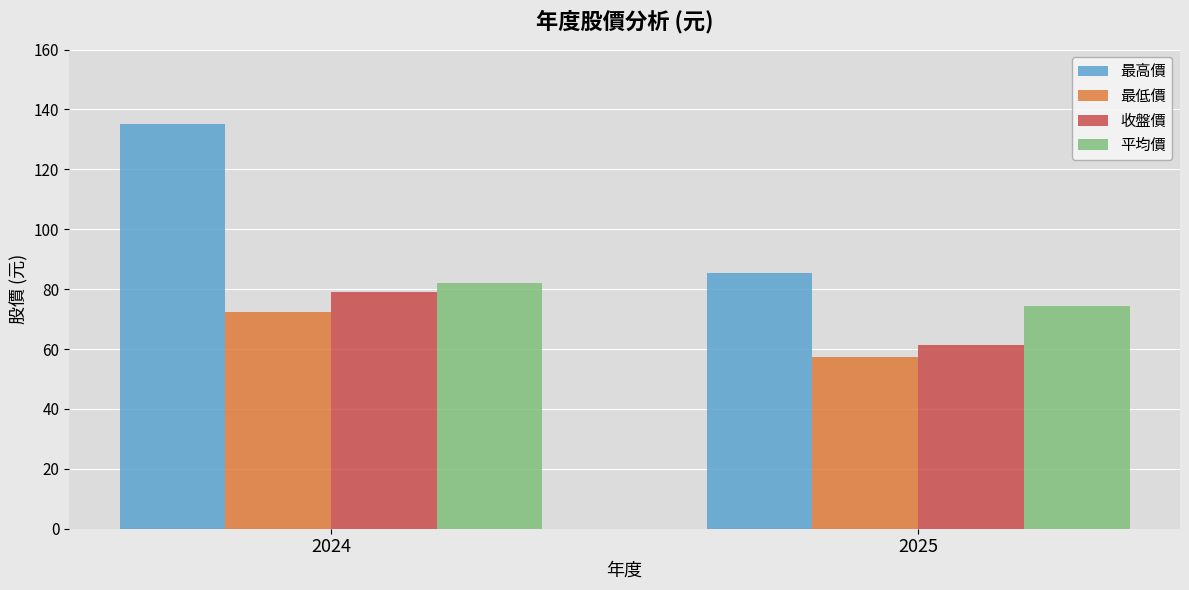

Reading left to right, transcribe all the data shown in this chart.

最高價: 135.0	85.5
最低價: 72.2	57.2
收盤價: 79.0	61.4
平均價: 82.1	74.5